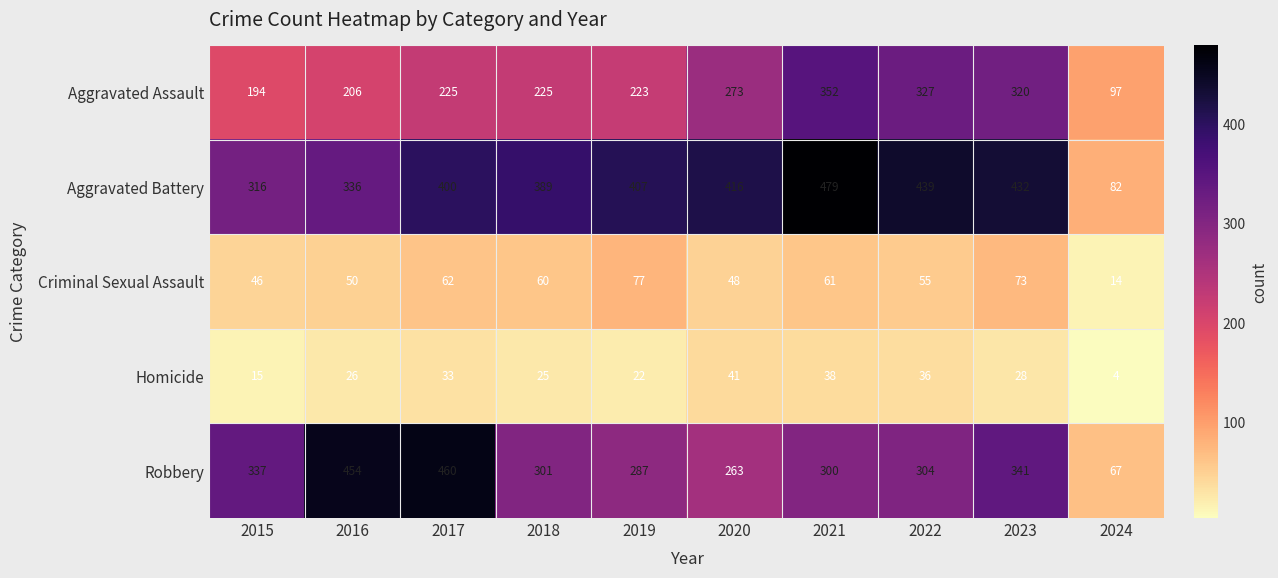

What is the minimum value shown in the chart?

4